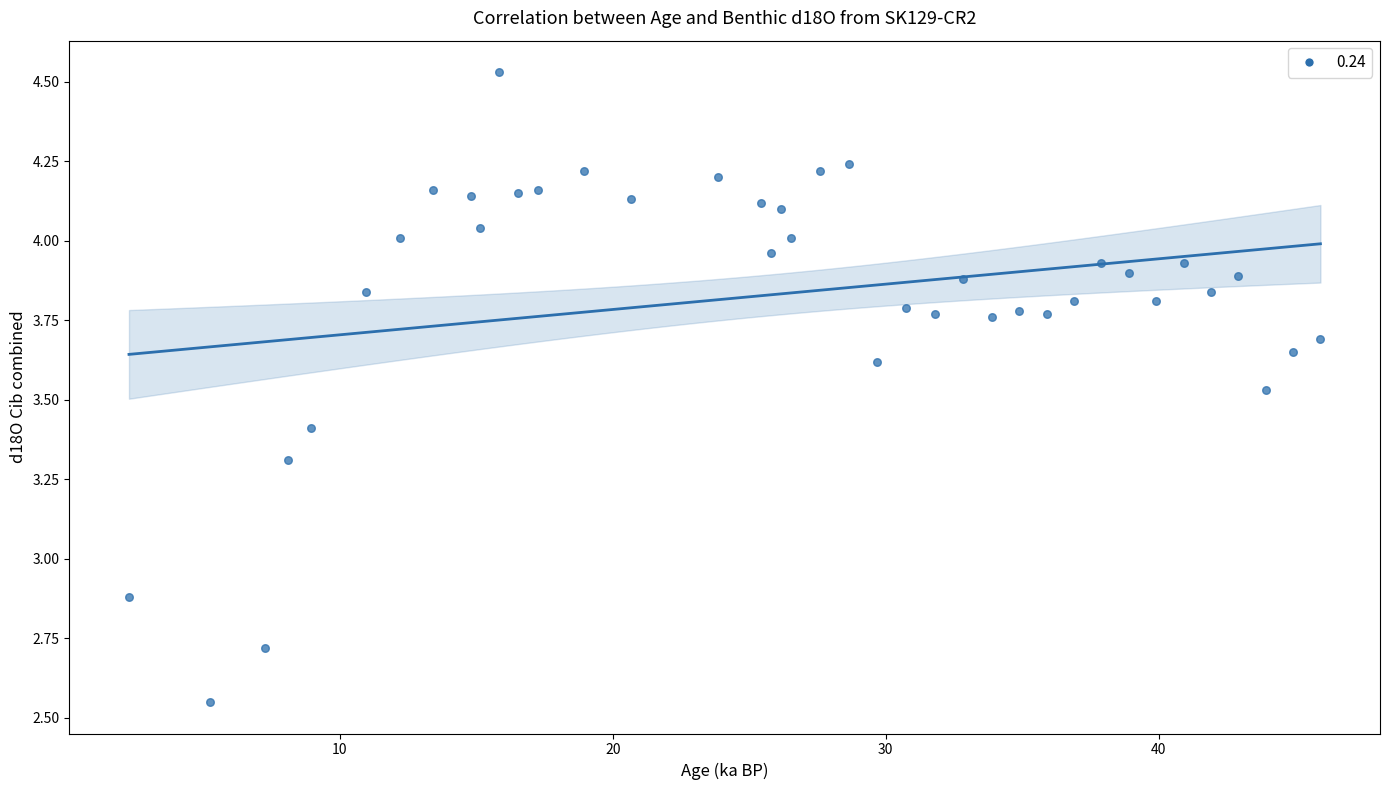

What is the range of Y values (max minus min)?

2.0